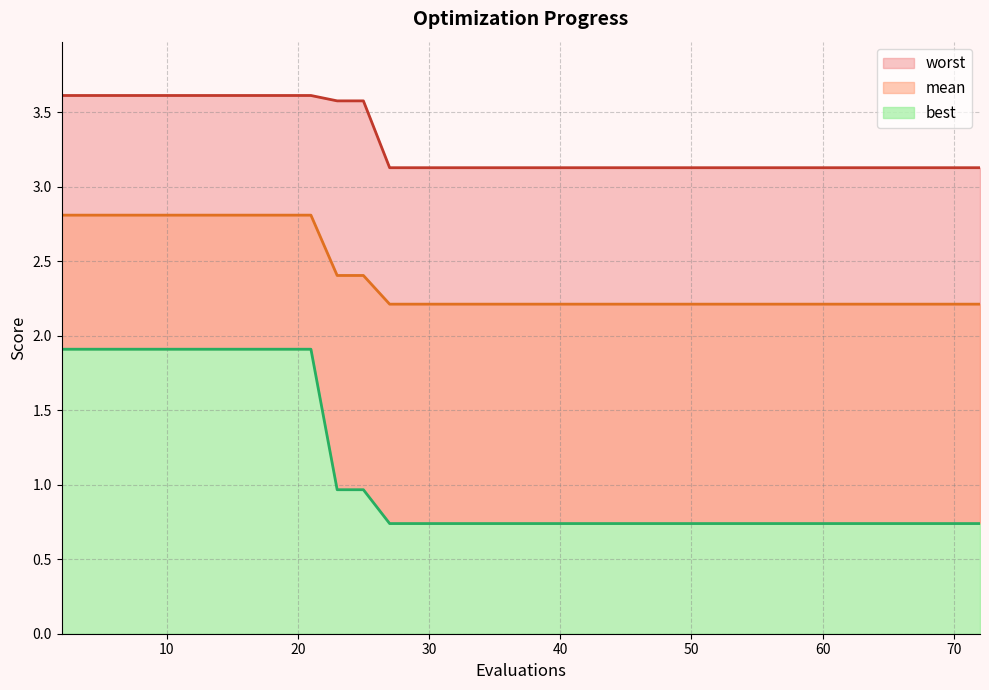

What is the lowest value of the mean series?

2.2